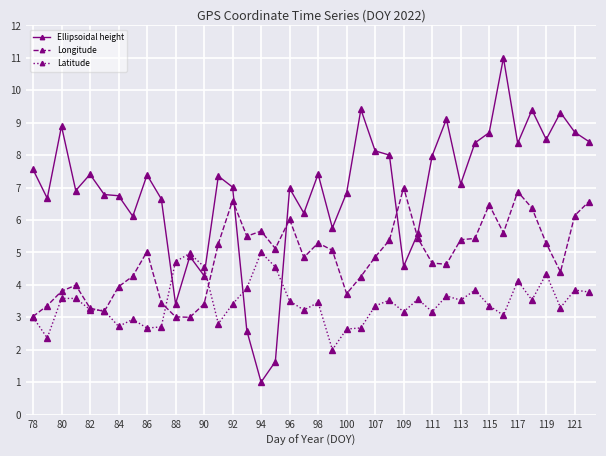

What is the lowest value of the Longitude series?

3.0